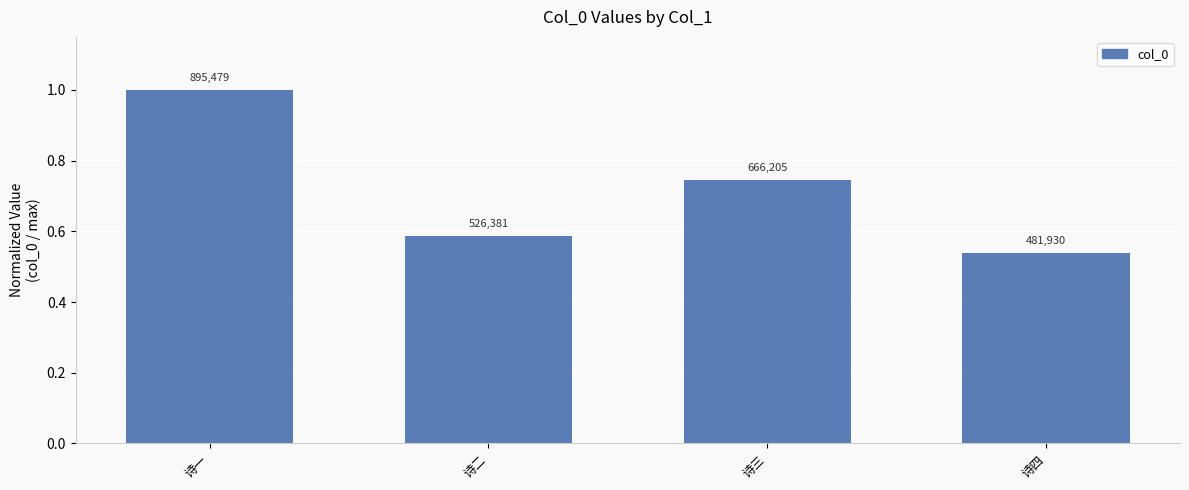

What is the average value?

0.7